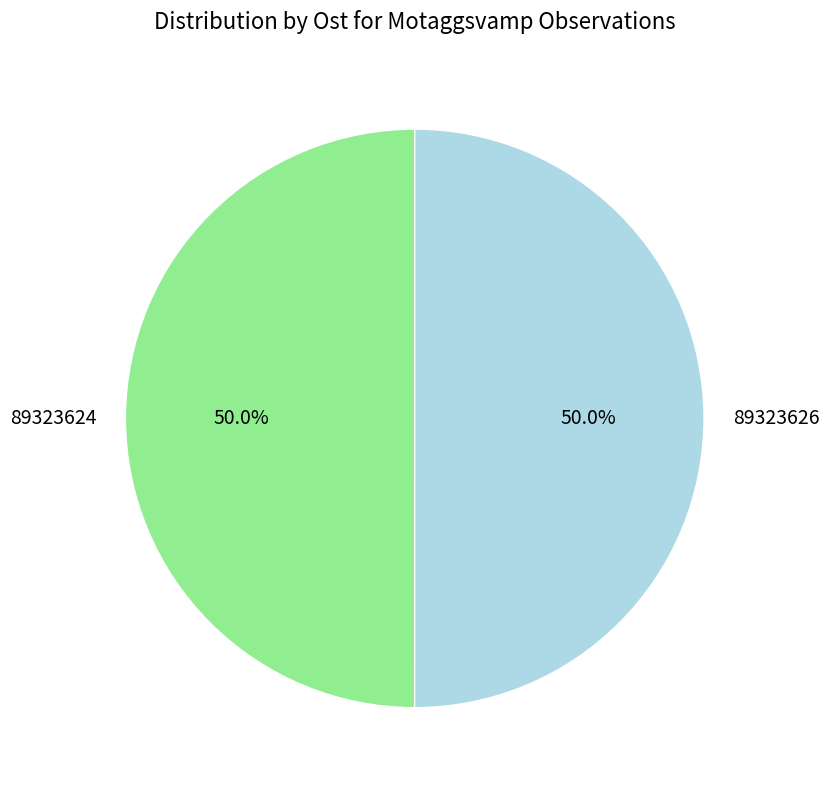

Approximately how many times larger is the value at 89323626 compared to 89323624?

1.0